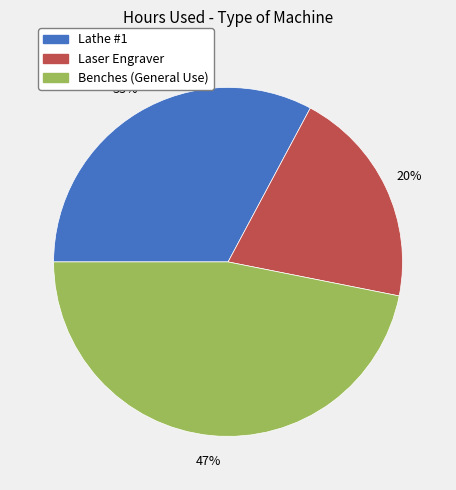

Is the sum of Laser Engraver and Lathe #1 greater than half?

Yes